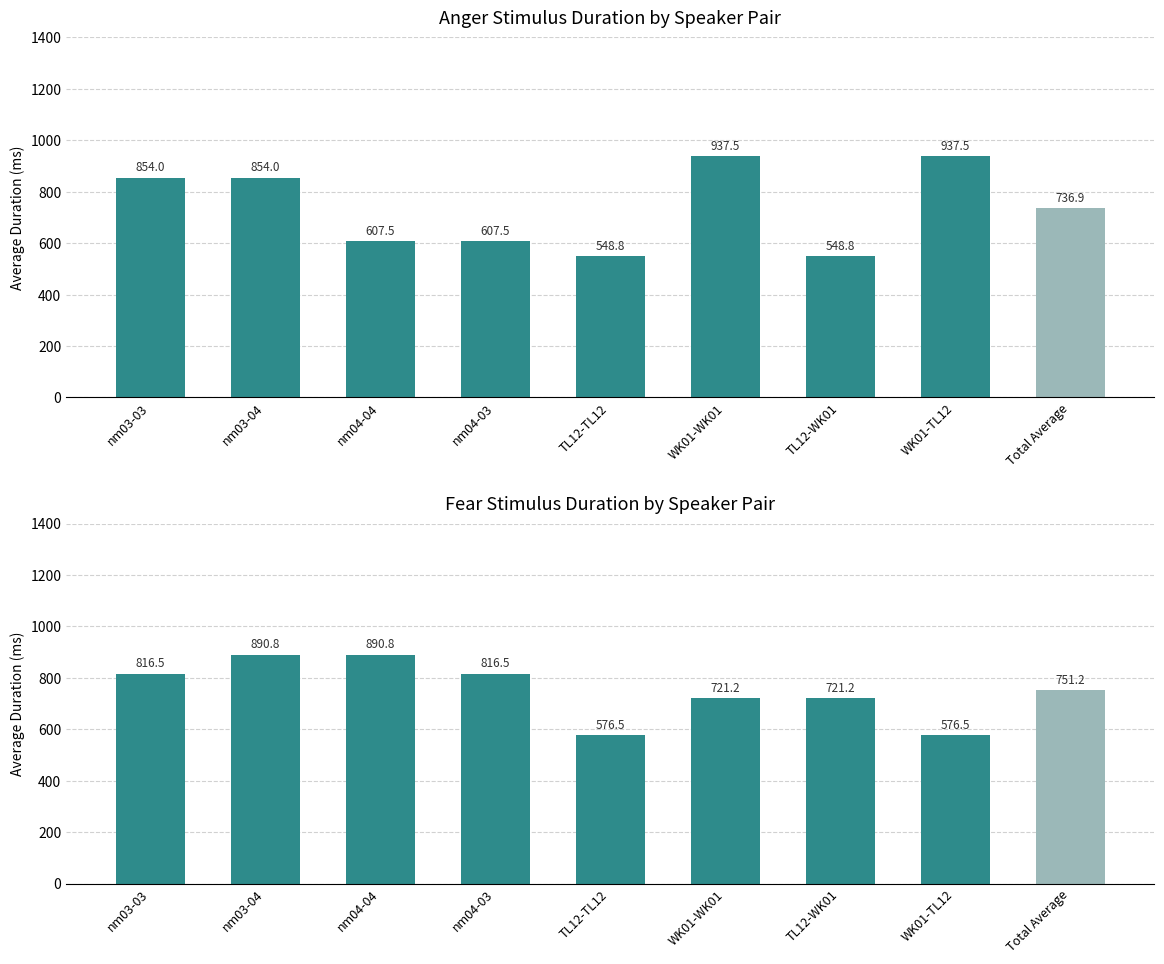

True or false: the data shows 149.9 at WK01-TL12.

False